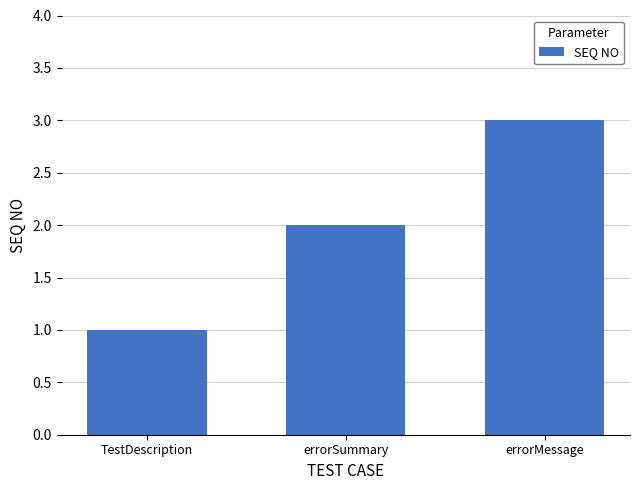

The chart shows a value of 3 at errorSummary. True or false?

False